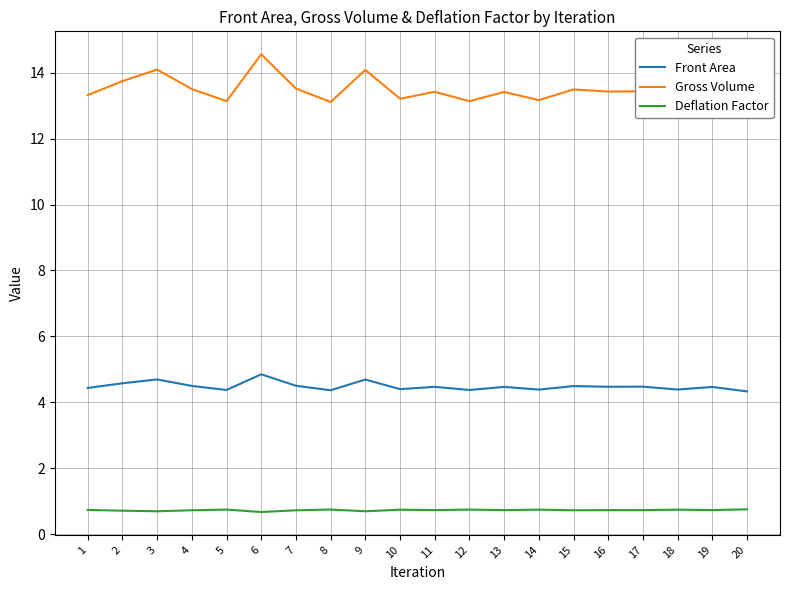

What is the value of the Front Area point at the 13th from the left?

4.5